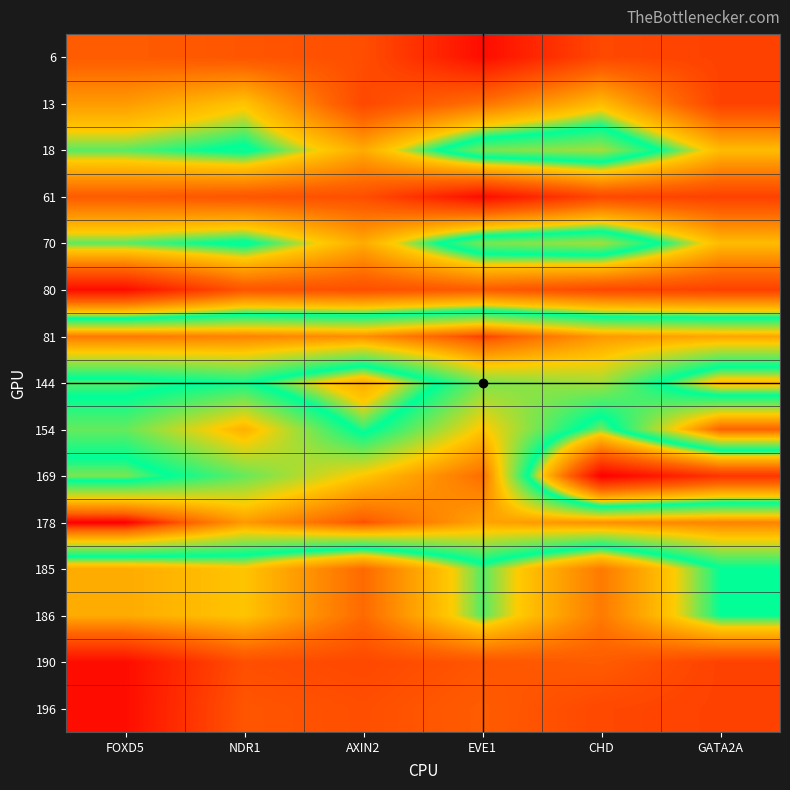

What is the total value across all series at FOXD5?

416